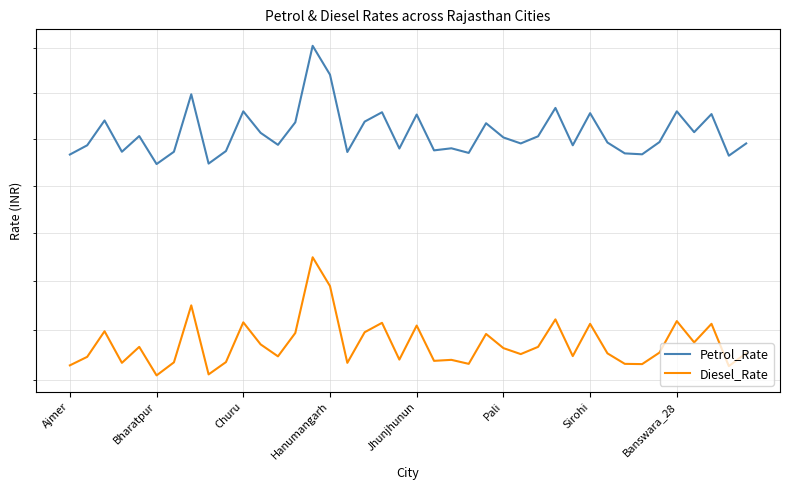

True or false: Petrol_Rate has a value of 205.5 at 36.

False